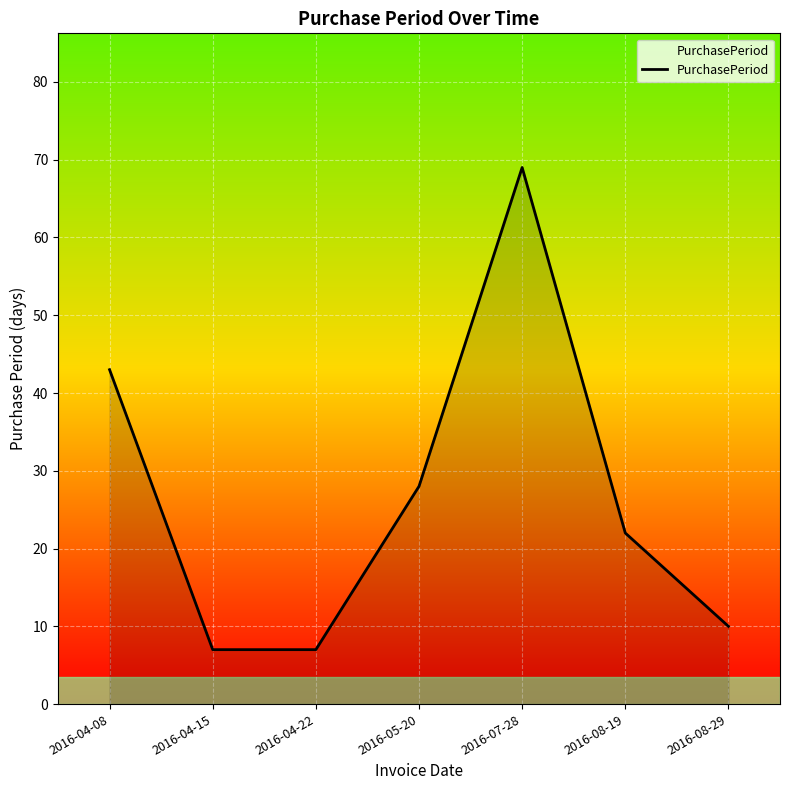

Approximately how many times larger is the value at 2016-08-29 compared to 2016-04-22?

1.4